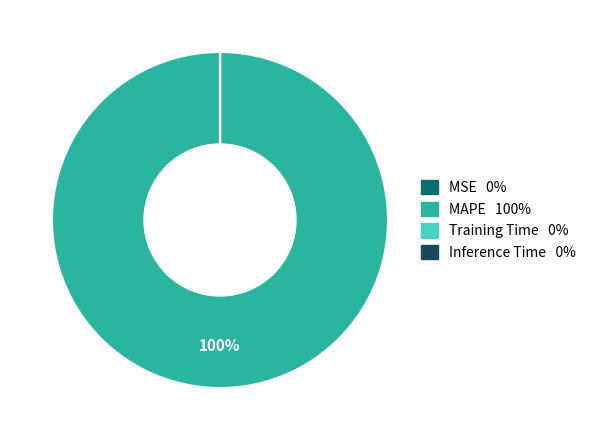

To the nearest percent, what portion does MAPE represent?

100%